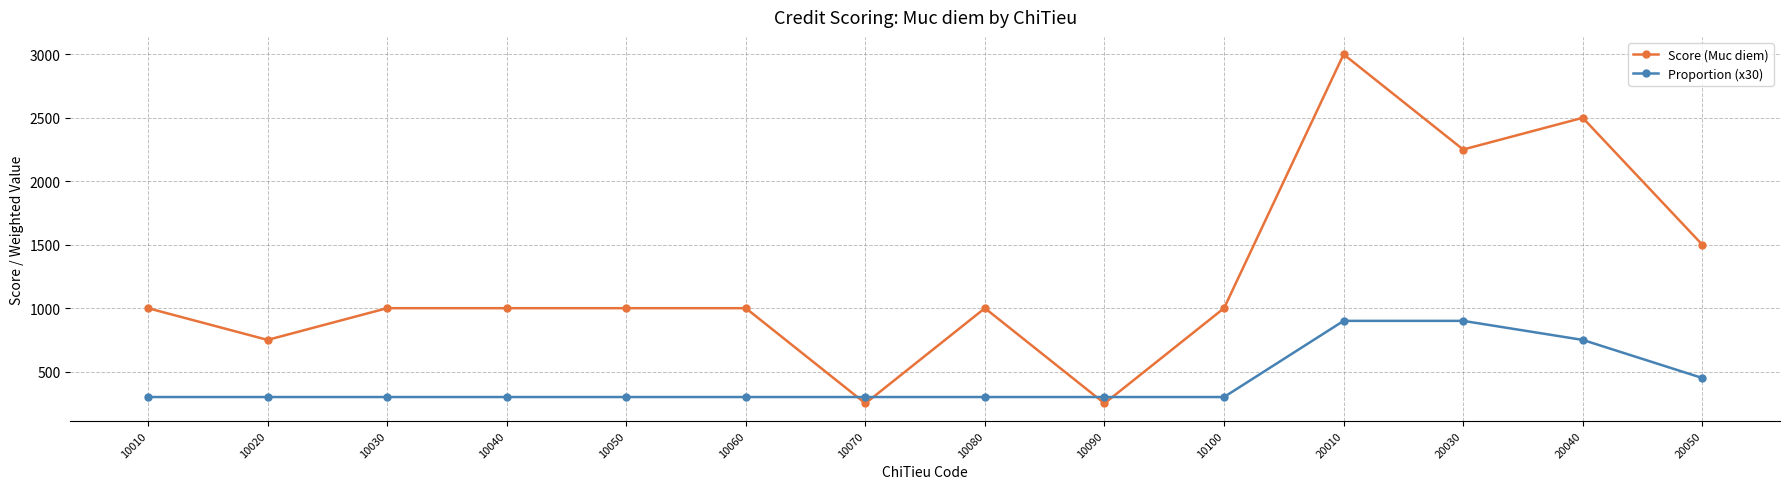

What is the difference between the maximum and minimum values in the Proportion (x30) series?

600